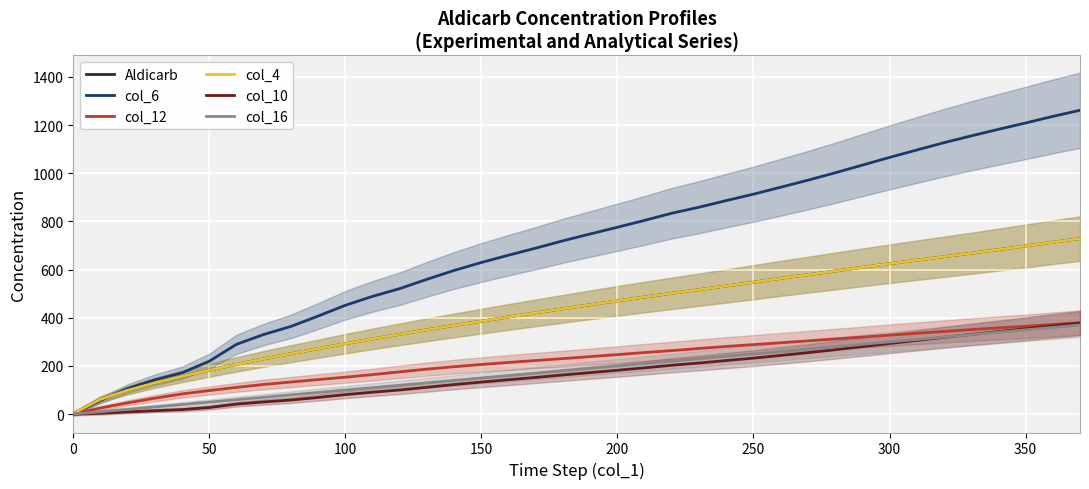

What is the sum of the col_6 values at 300 and 350?

2273.9